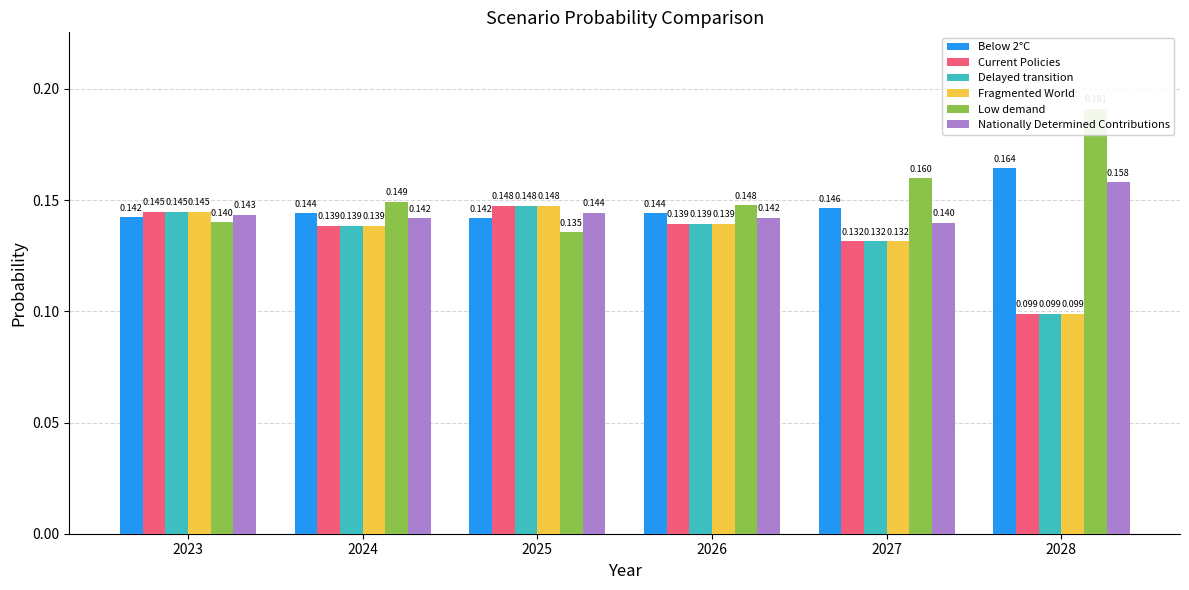

How many bars are there in total?

36